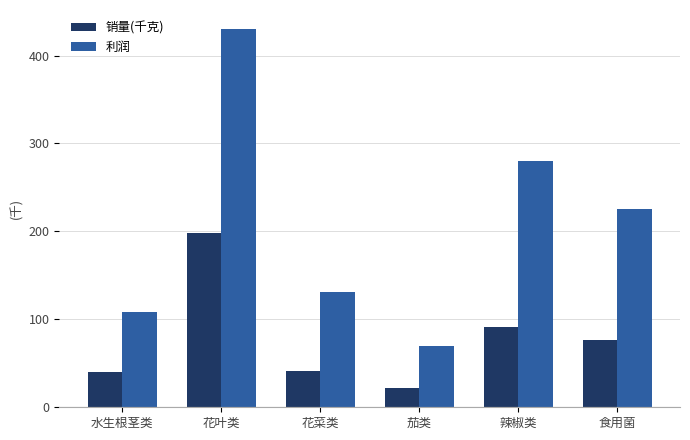

What position from the right is 花叶类?

5